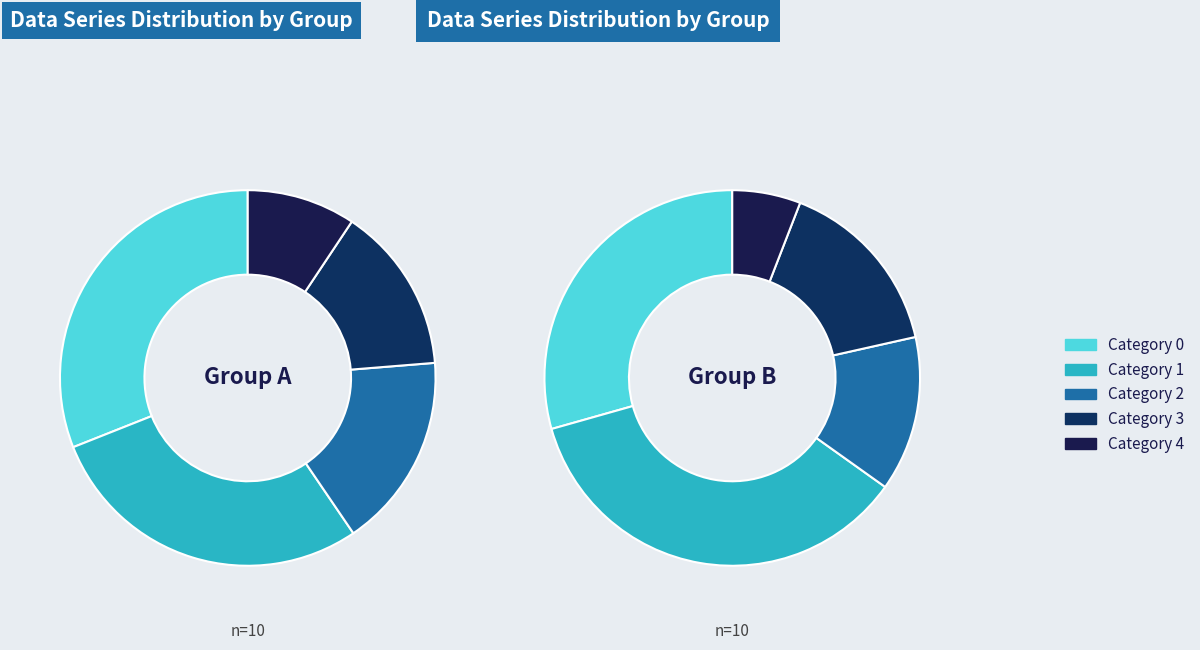

Between 4 and 1, which is larger?

1